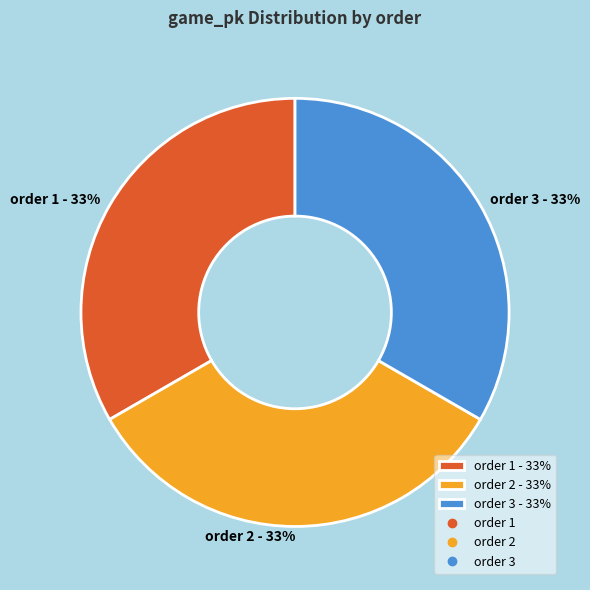

To the nearest percent, what percentage of the pie is order 3 - 33%?

33%